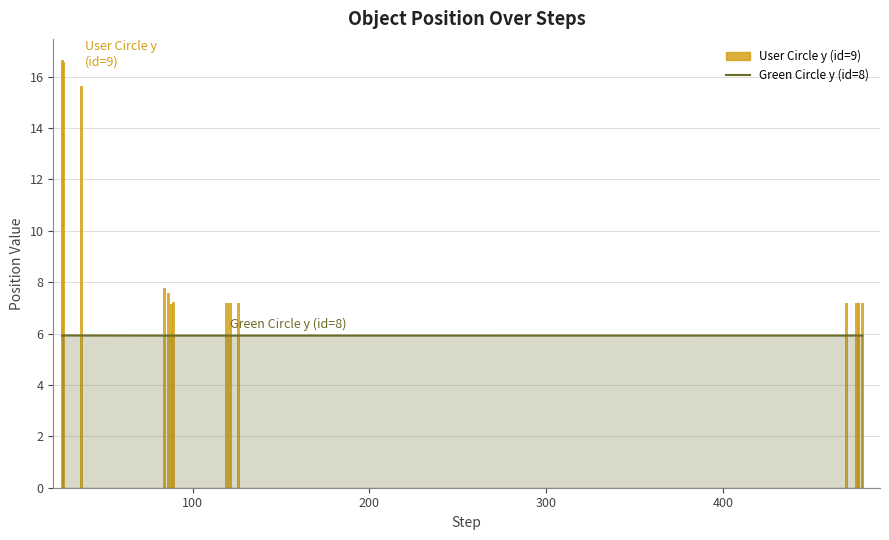

What is the value of the Green Circle y (id=8) bar at the 7th from the left?

5.9